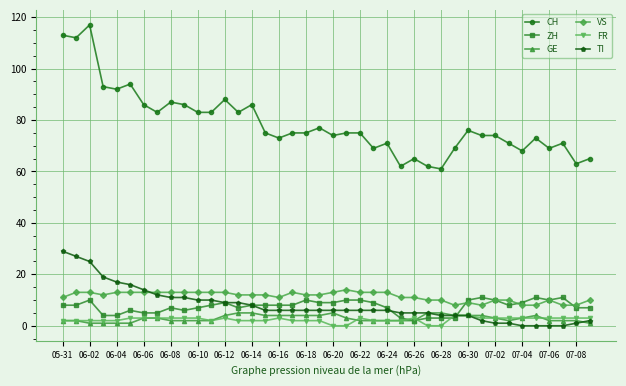

What is the maximum value for ZH?

11